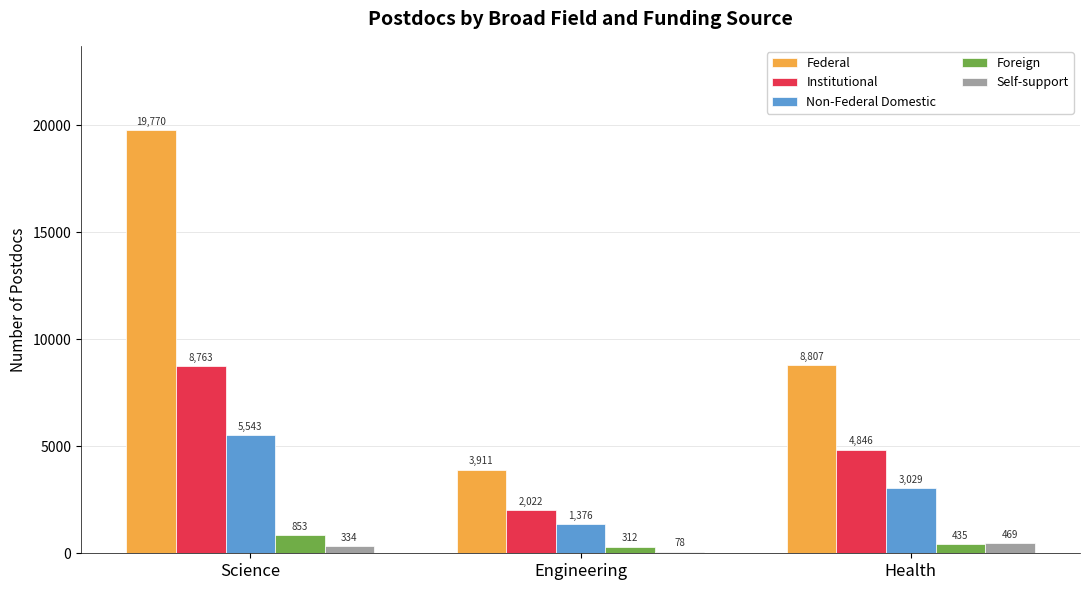

What is the average value of the Non-Federal Domestic series?

3316